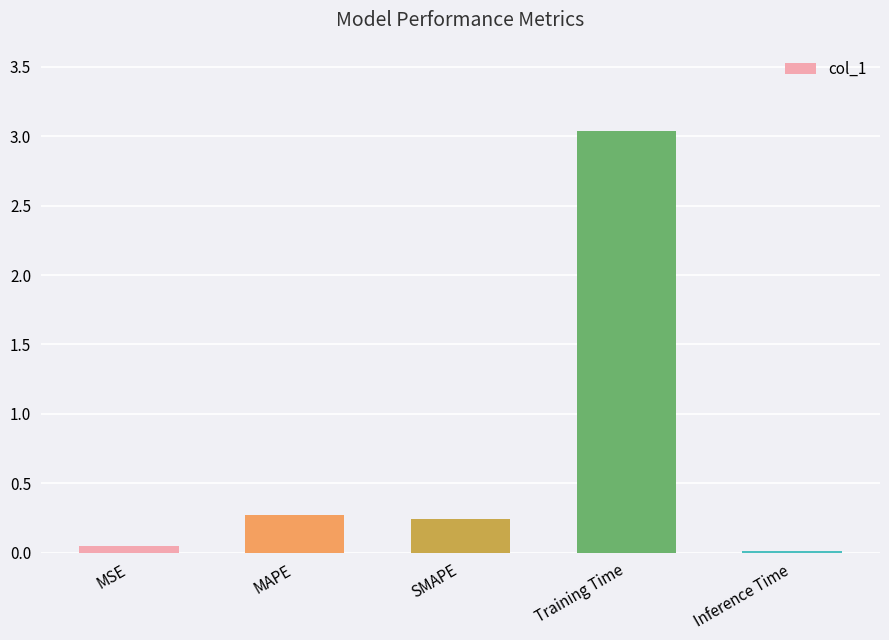

What is the value of the 2nd bar from the left?

0.3